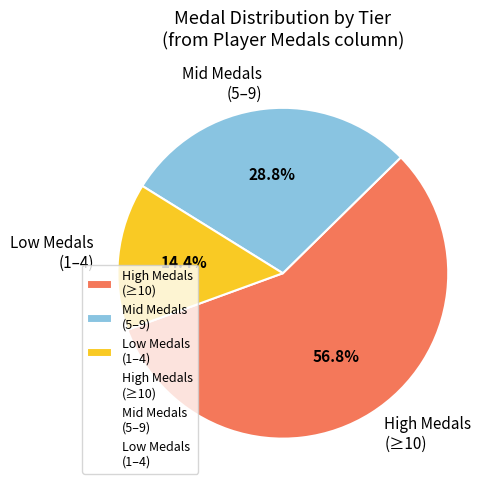

How much of the chart is everything except High Medals (≥10)?

43.2%